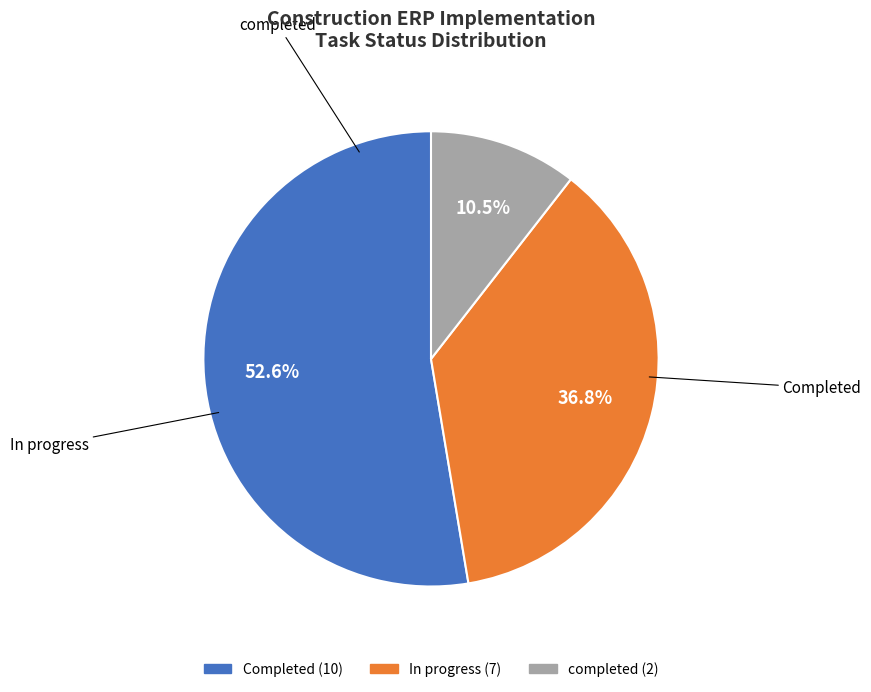

Does any single category account for the majority?

Yes